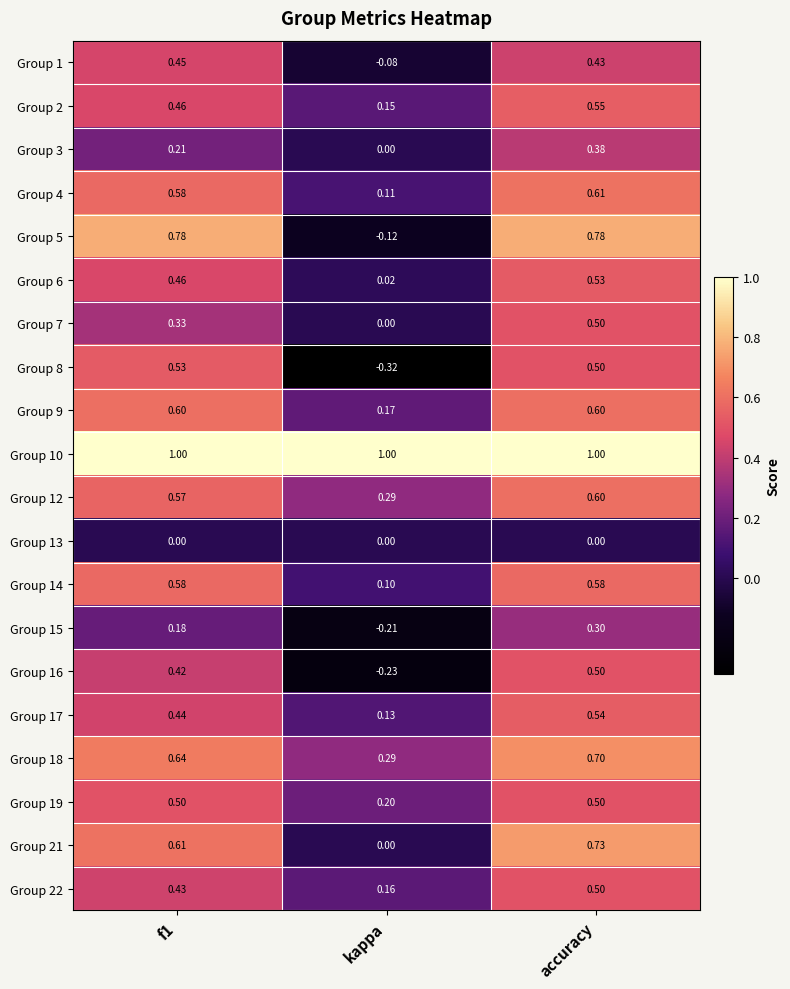

Which series has the widest spread of values?

Group 5